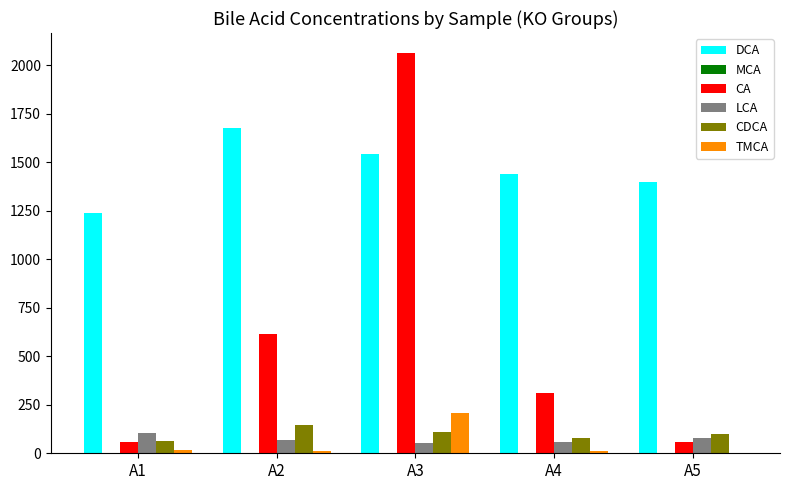

Where is CA nearest to the value 1060?

A2